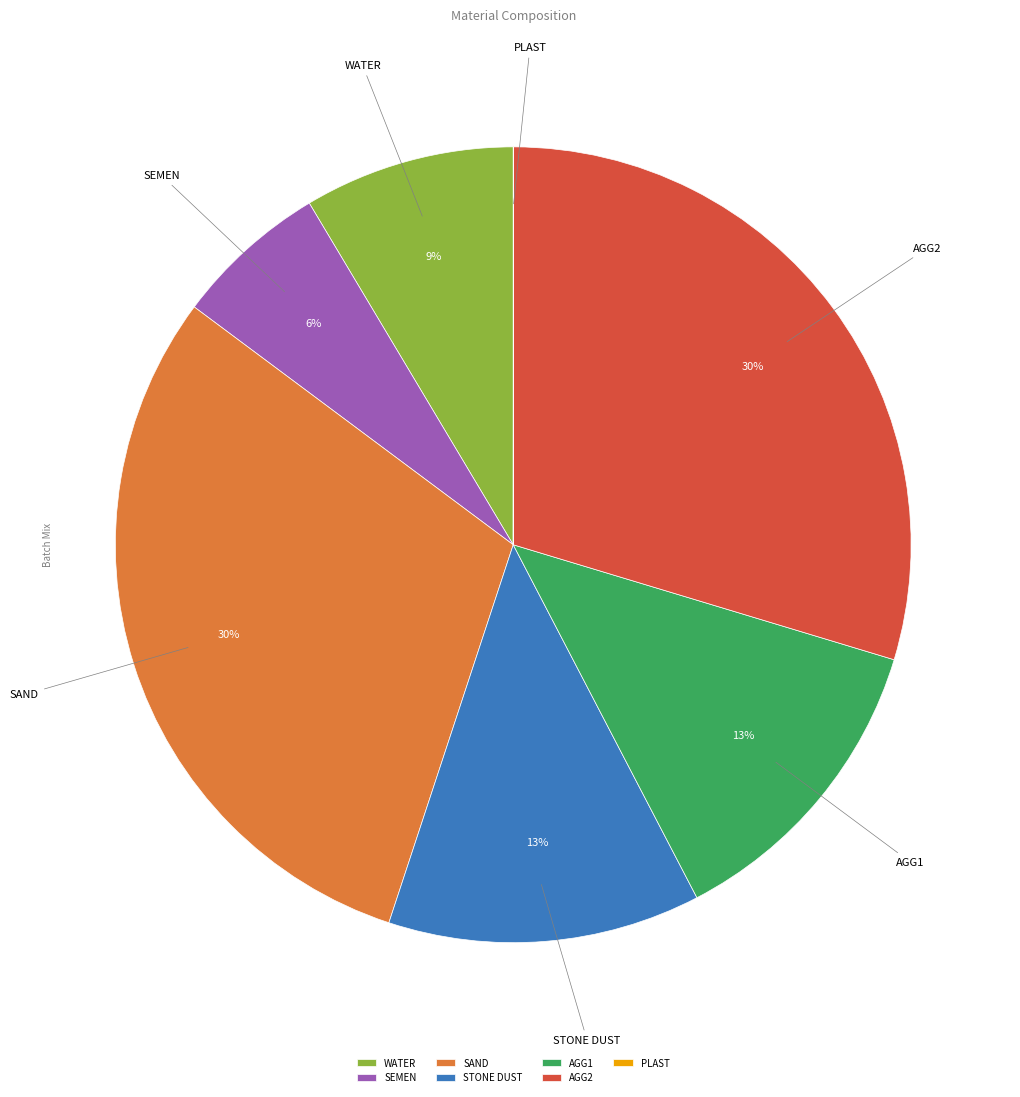

Which has a higher value, AGG2 or SEMEN?

AGG2